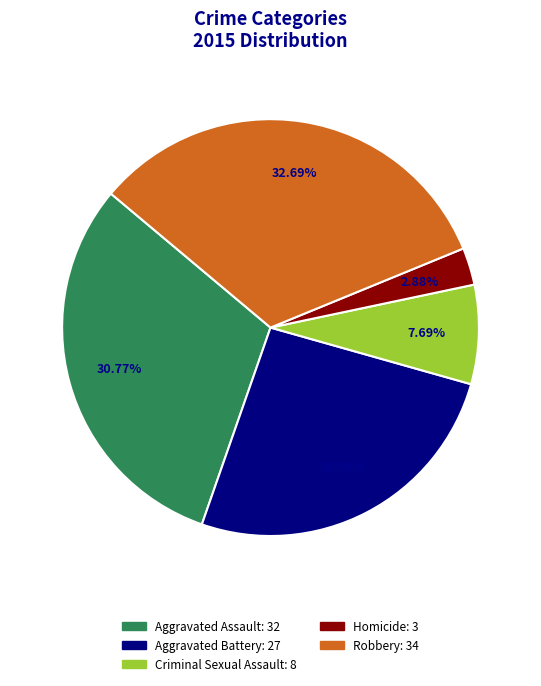

To the nearest percent, what percentage of the pie is Aggravated Assault?

31%